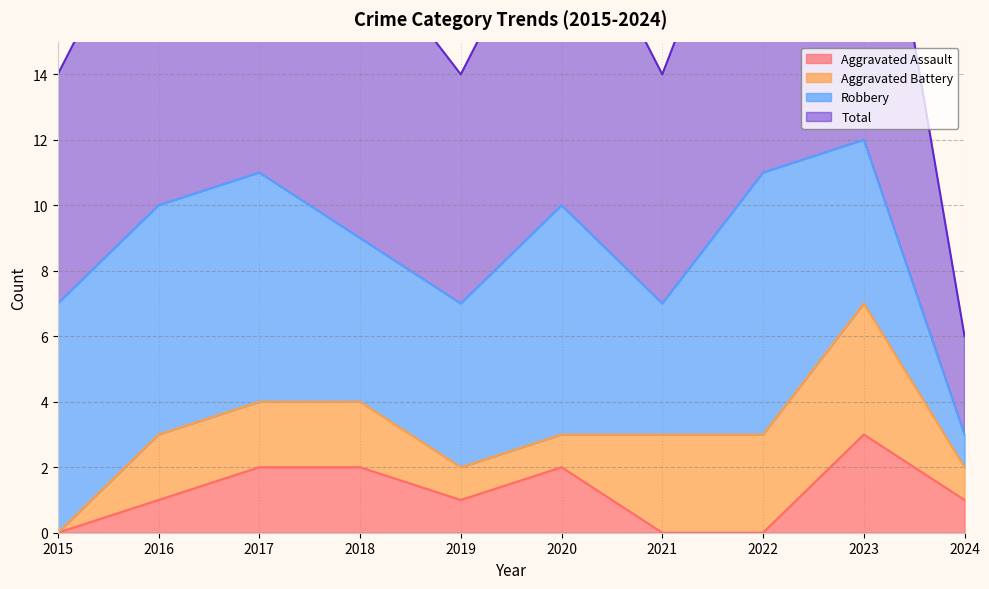

What is the value of the Total point at the 10th from the left?

3